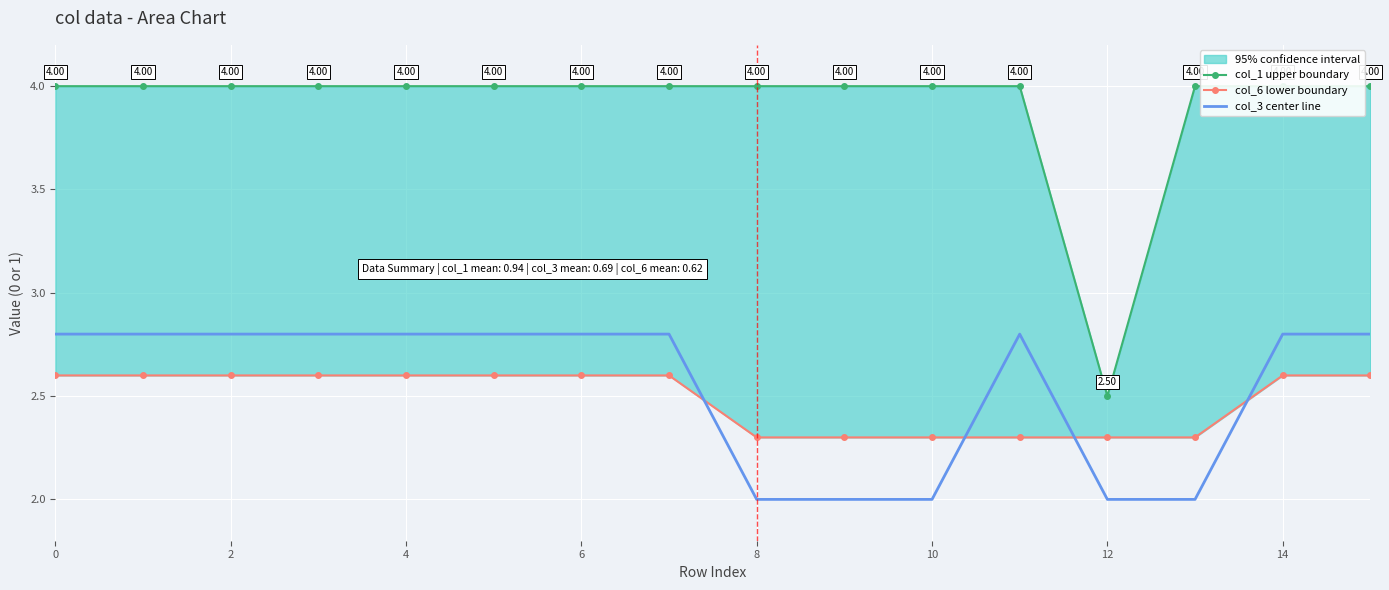

What is the approximate value of col_6 lower boundary at 12?

2.3